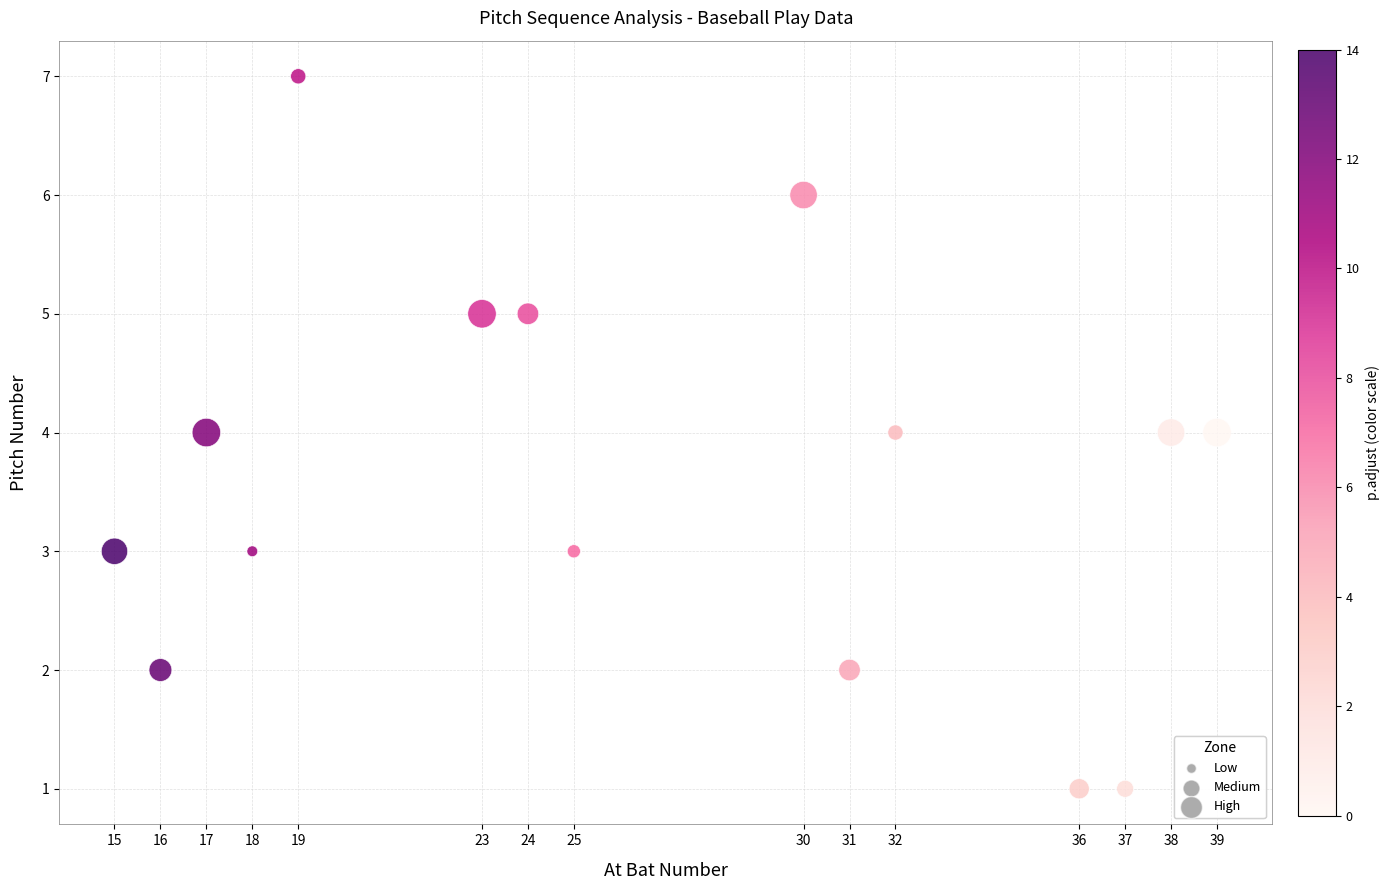

What is the range of X values (max minus min)?

24